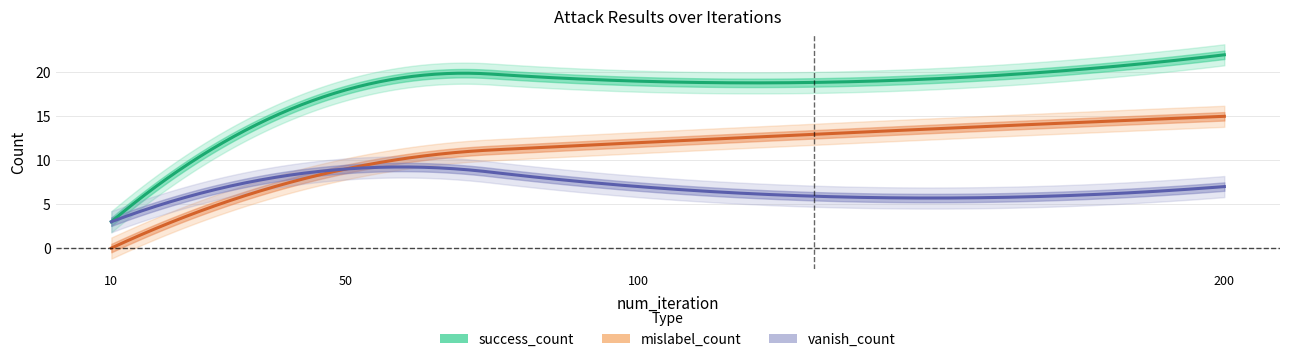

List the series in order of their peak value, lowest first.

vanish_count, mislabel_count, success_count